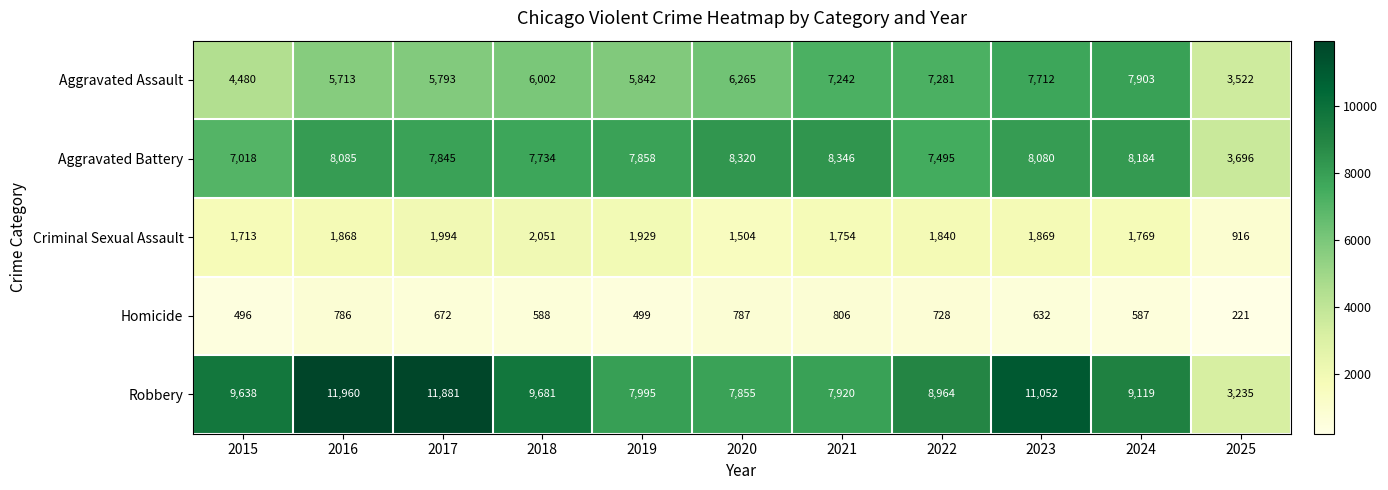

Which series changed the most between 2018 and 2019?

Robbery